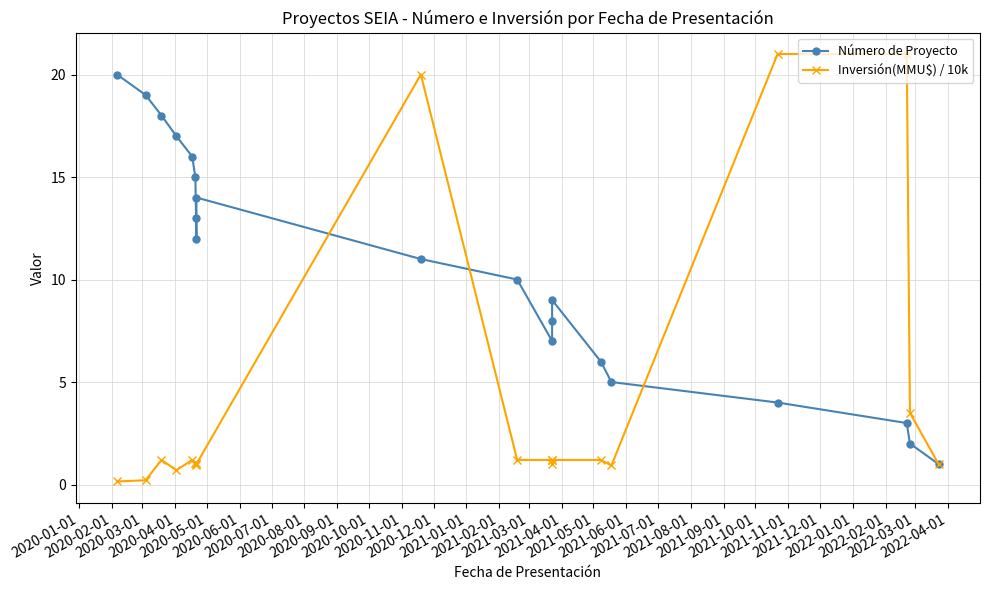

How many lines are shown in the chart?

2